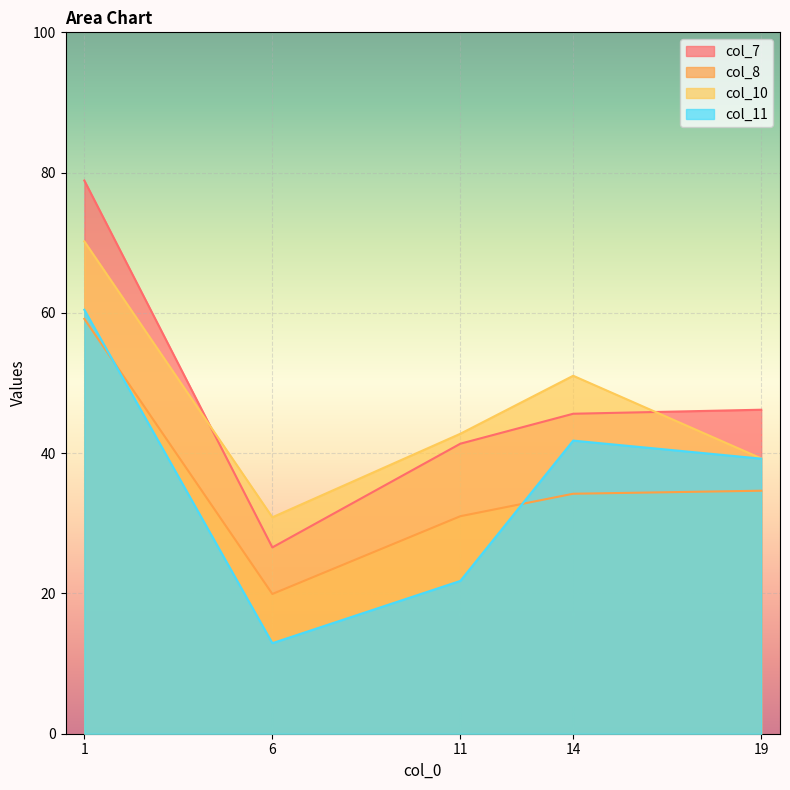

What is the difference between the second highest and second lowest values in the col_10 series?

11.8